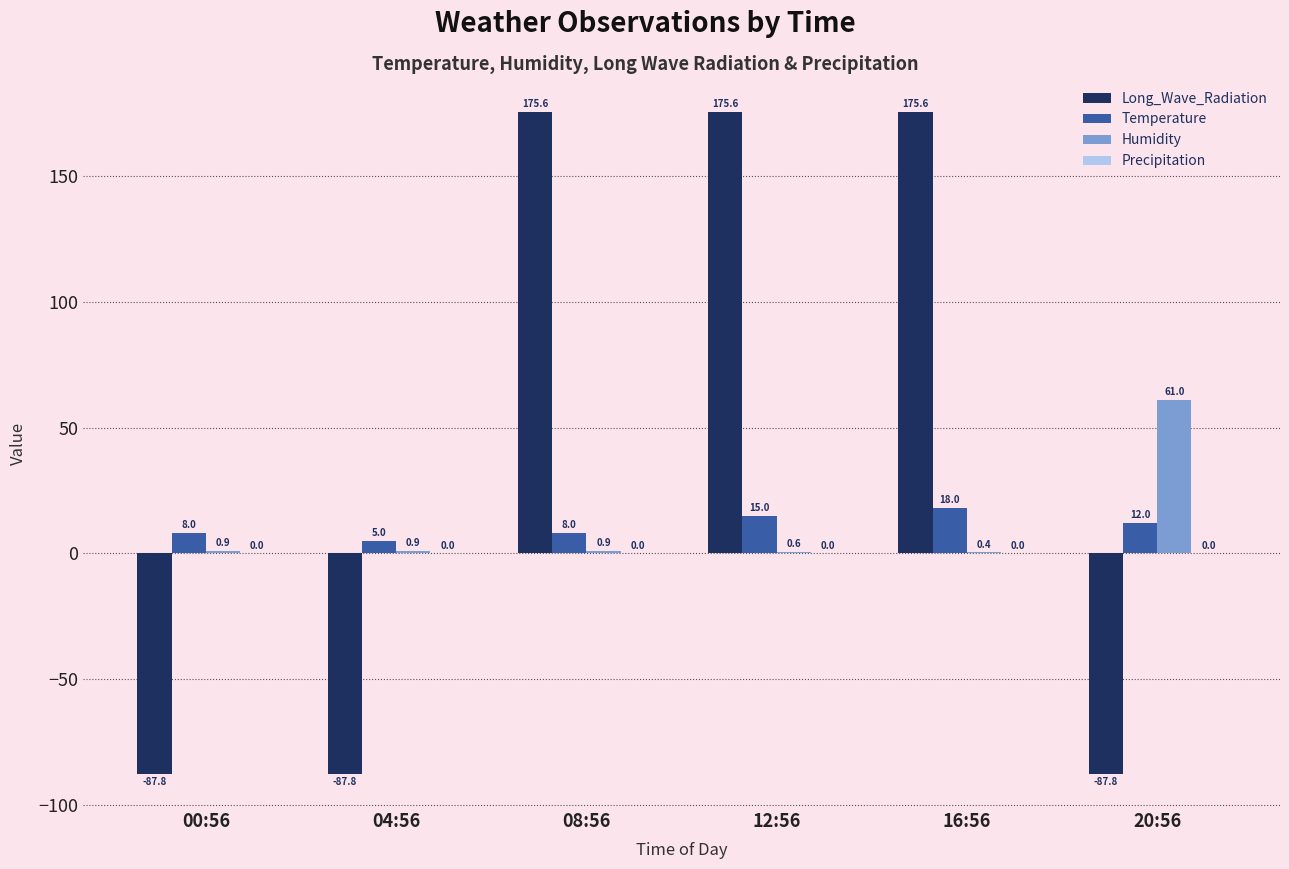

Count the Temperature values in the range 8 to 15.

4